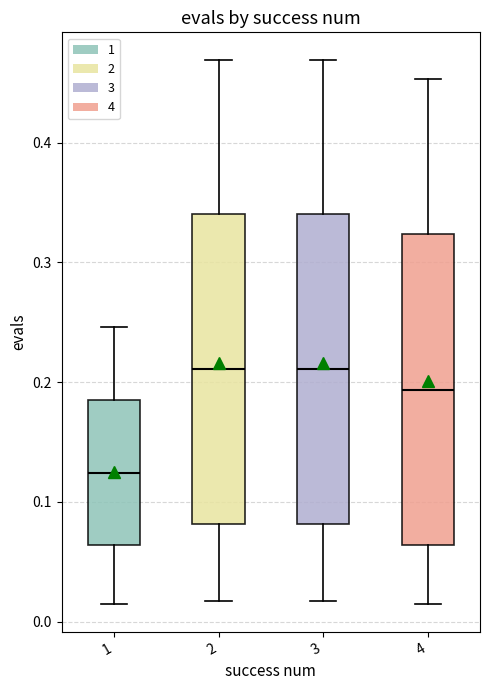

Reading left to right, transcribe this box plot: for each box, give where its median line is, the range the box spans, and where its two whiskers end, as read against the y-axis. The values are not printed on the chart, so give them approximately, as read against the axis.

1: median 0.12, box 0.06 to 0.19, whiskers 0.01 to 0.25
2: median 0.21, box 0.08 to 0.34, whiskers 0.02 to 0.47
3: median 0.21, box 0.08 to 0.34, whiskers 0.02 to 0.47
4: median 0.19, box 0.06 to 0.32, whiskers 0.01 to 0.45